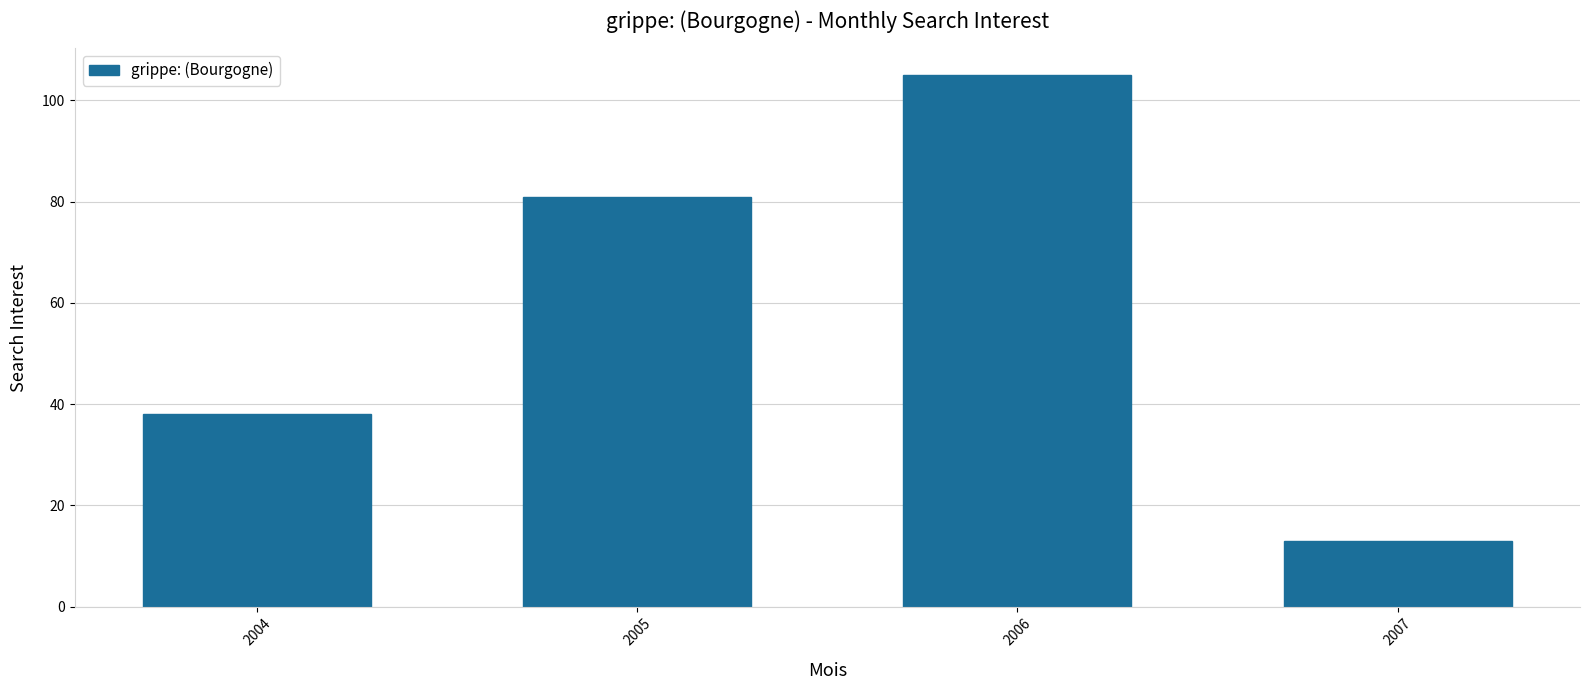

Reading right to left, transcribe all the data shown in this chart.

2007=13	2006=105	2005=81	2004=38